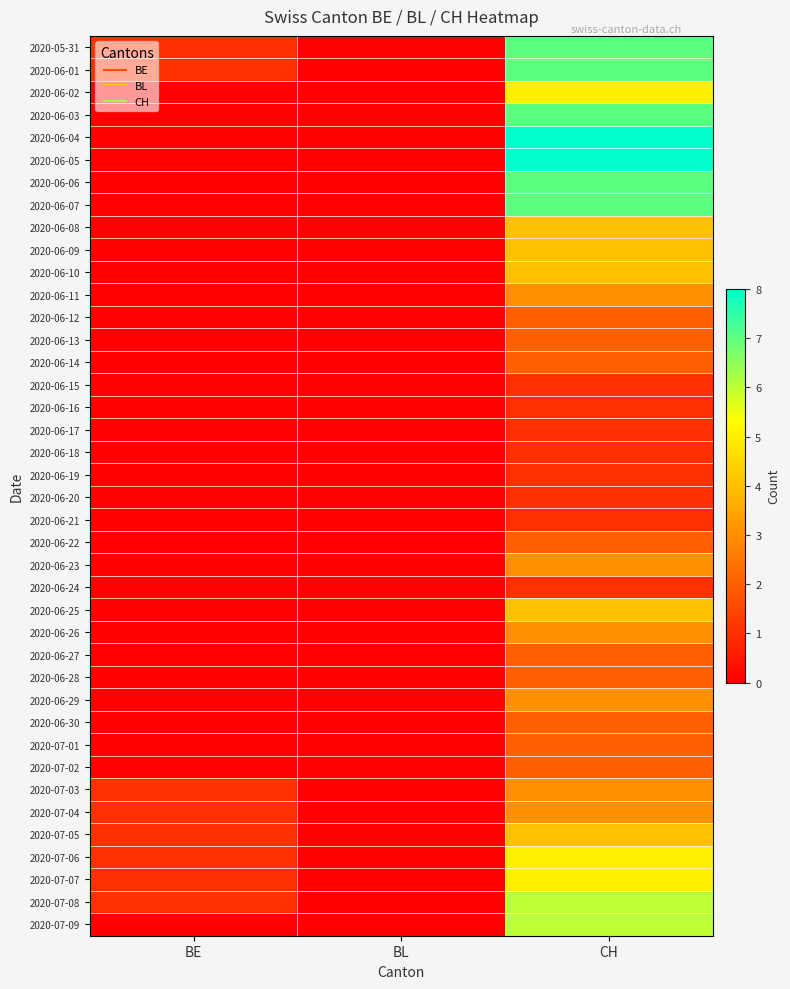

At how many categories does at least one series exceed 0?

2